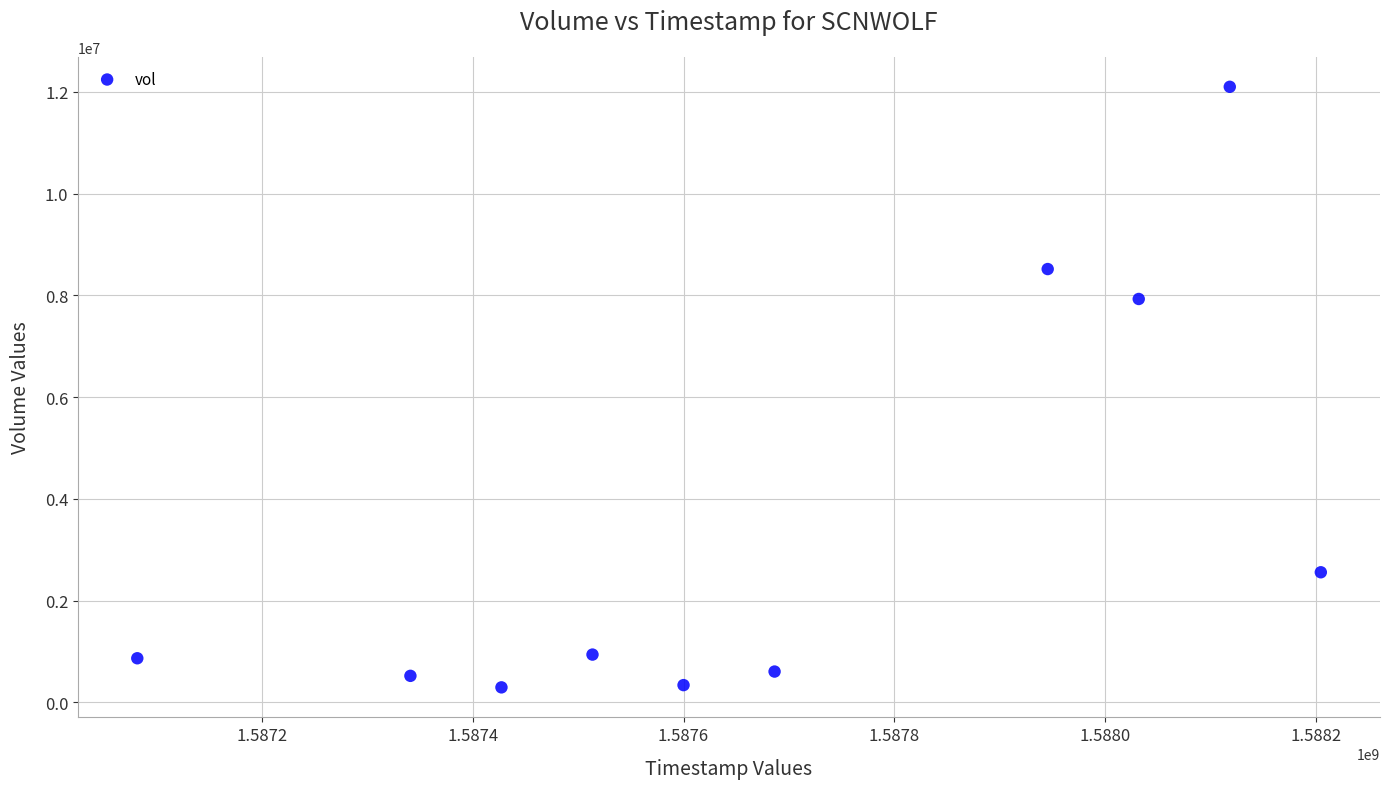

What is the average X value?

1587695040